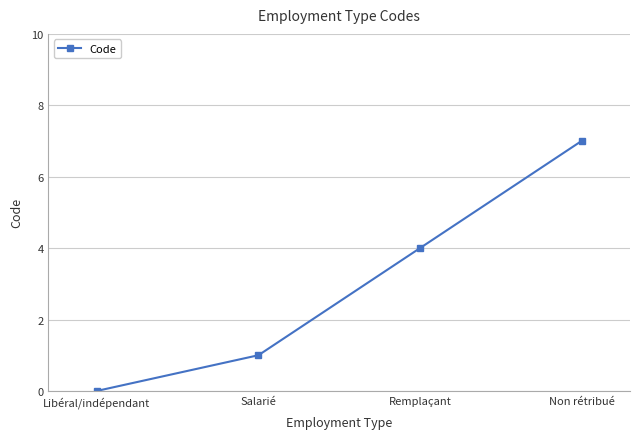

Which label corresponds to the smallest value in the chart?

Libéral/indépendant